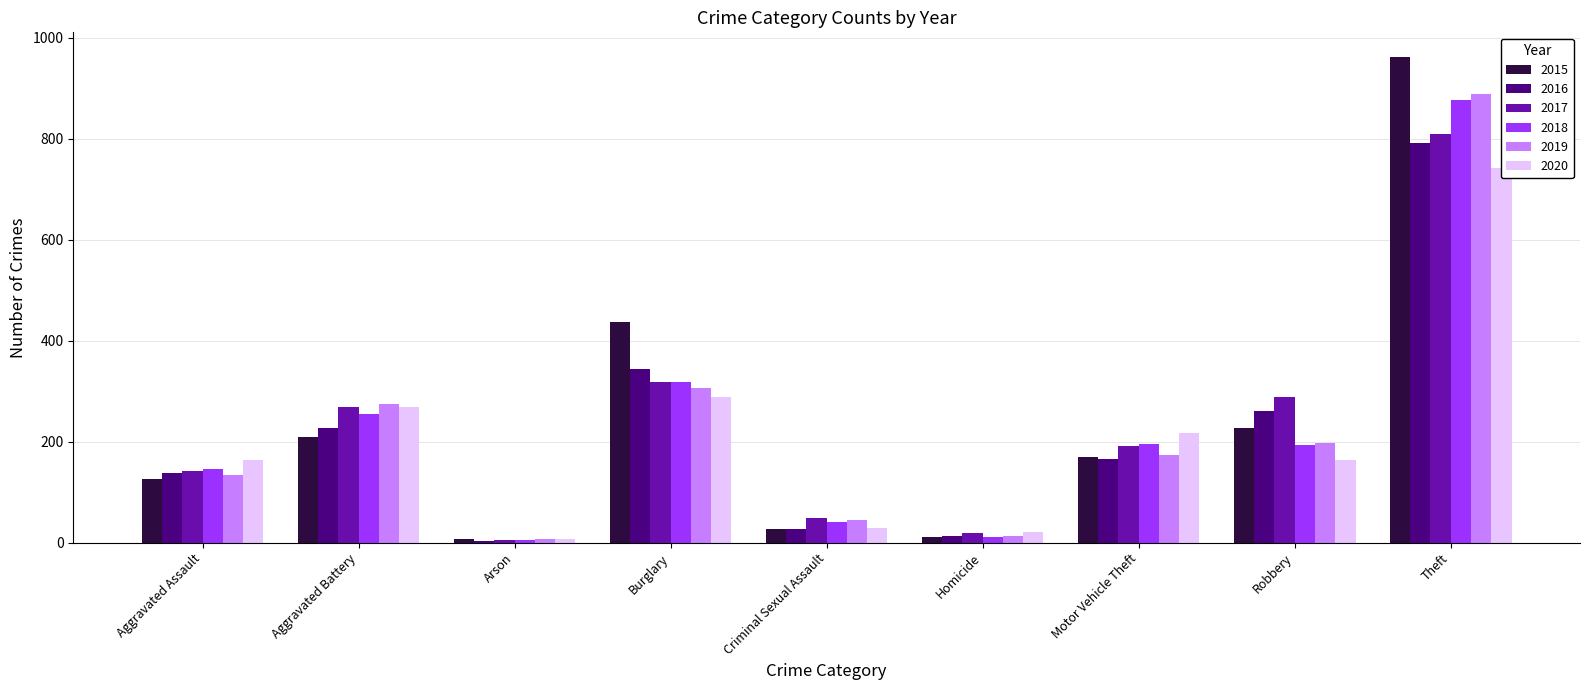

At Aggravated Battery, list the series in order from smallest to largest.

2015, 2016, 2018, 2017, 2020, 2019